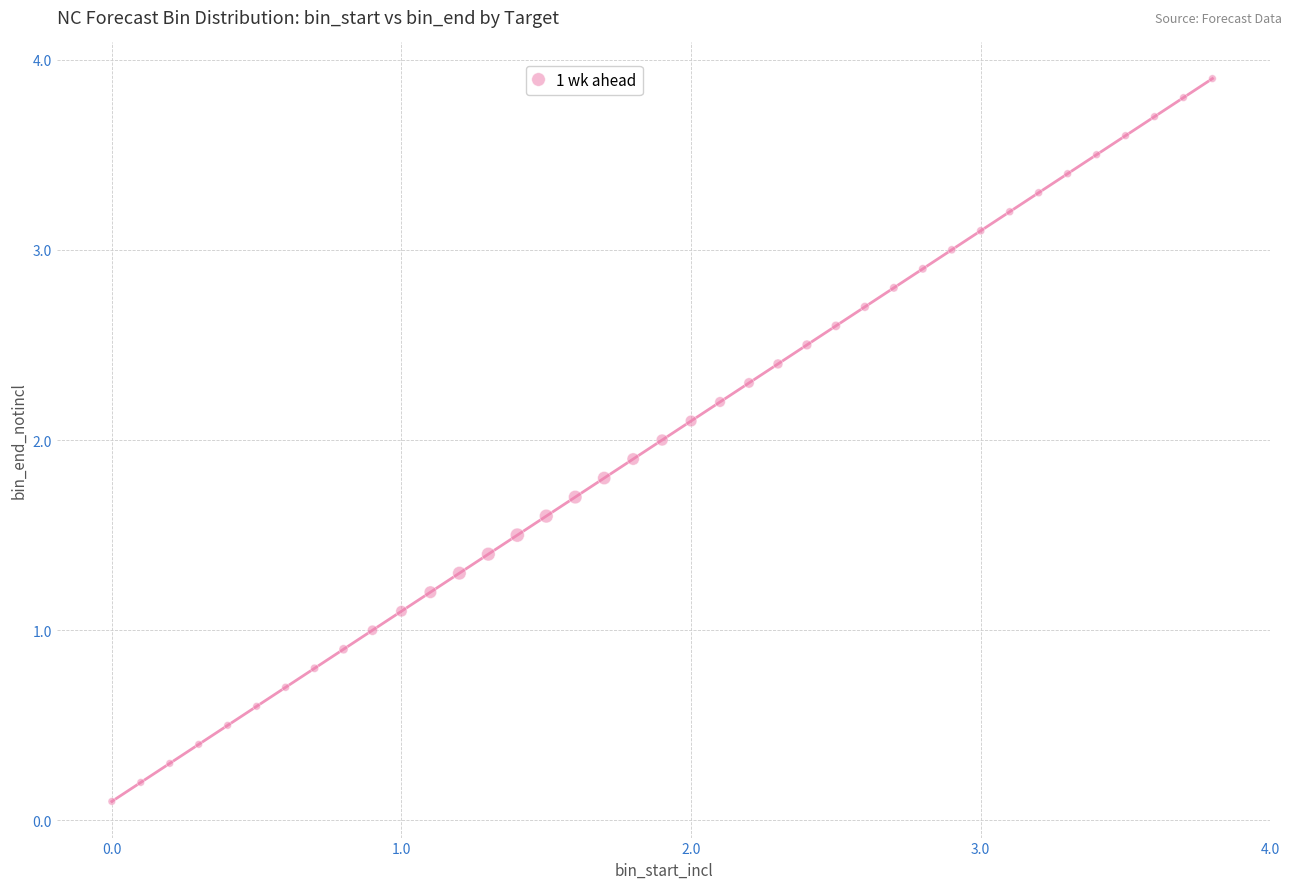

What is the range of Y values (max minus min)?

3.8